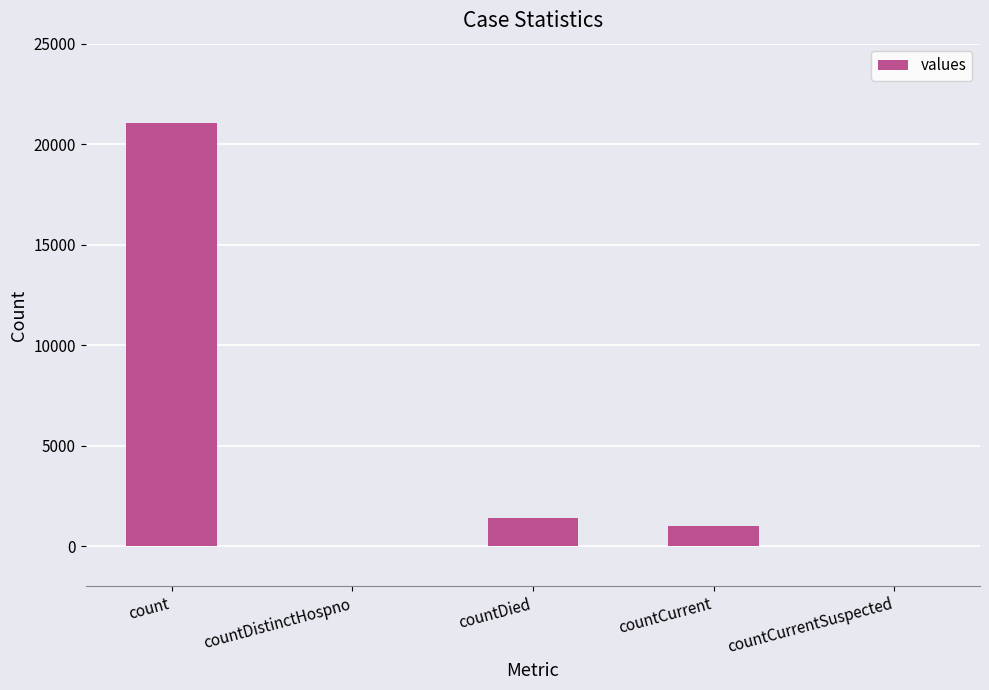

Which category has the highest value across all series?

count